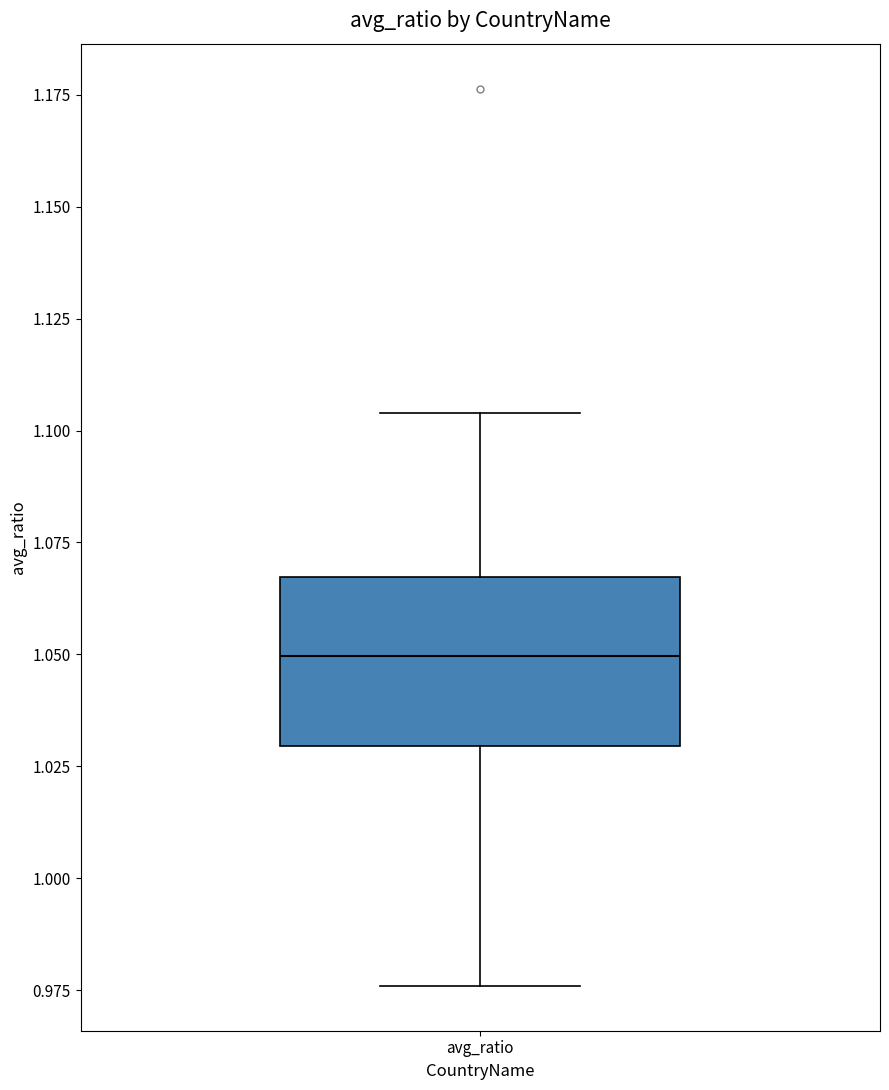

Read this box plot against the y-axis: the position of the median line, the range covered by the box, and the ends of both whiskers. The values are not printed on the chart, so give them approximately, as read against the axis.

median 1.050, box 1.030 to 1.065, whiskers 0.975 to 1.105